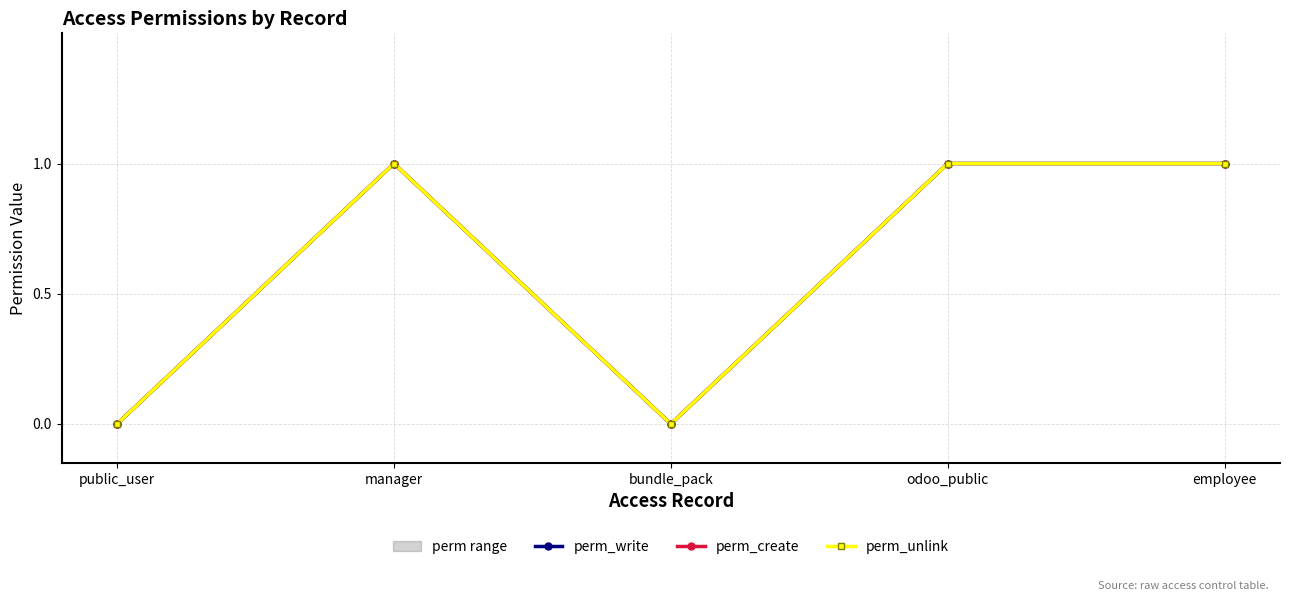

What is the greatest value displayed?

1